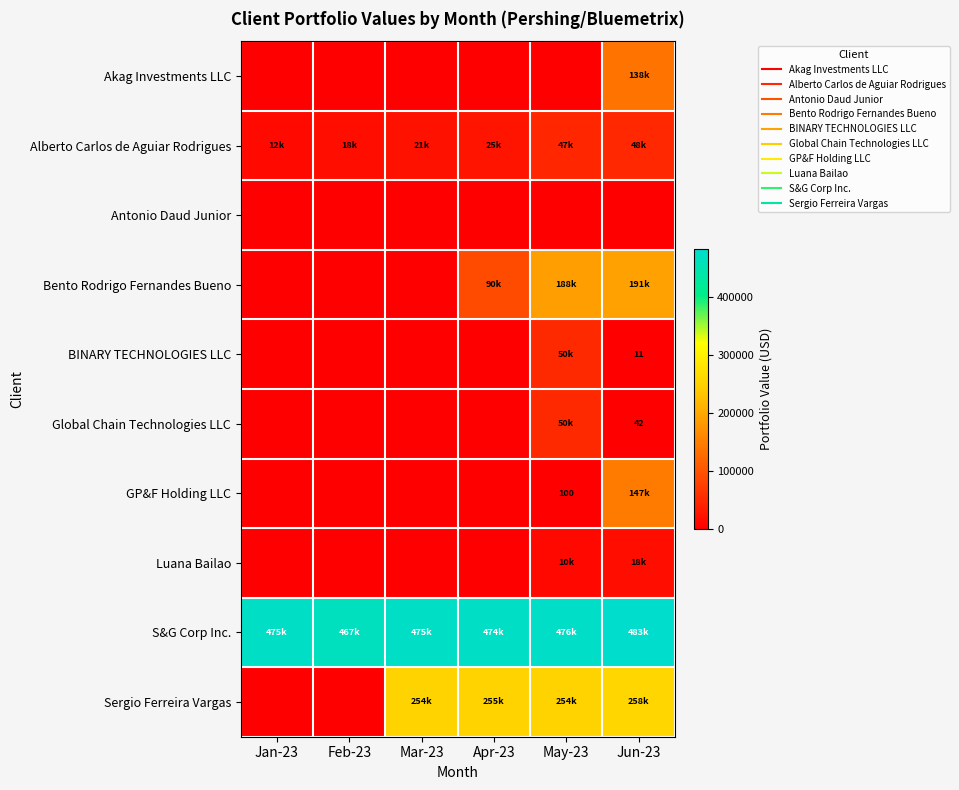

What is the difference between the highest and lowest values at Jun-23?

483037.1